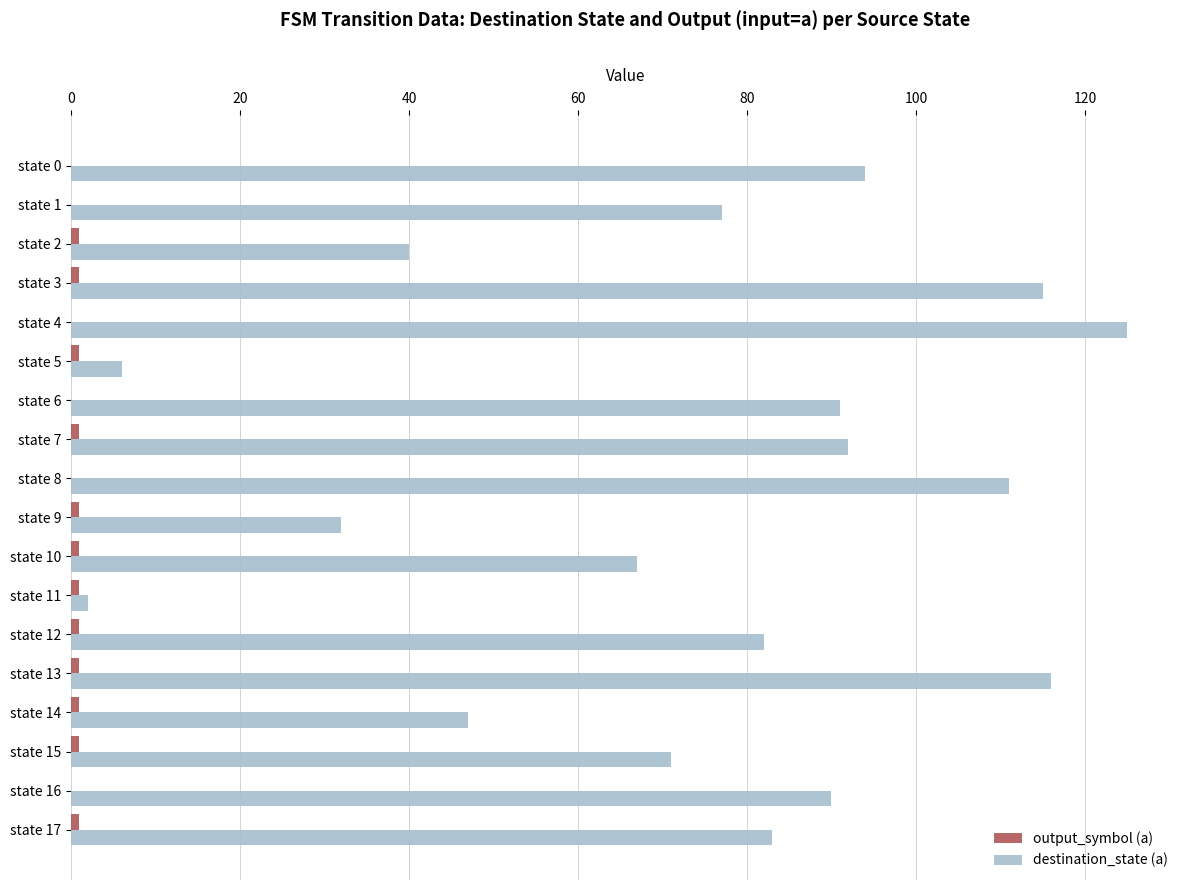

What is the sum of all destination_state (a) values?

1341